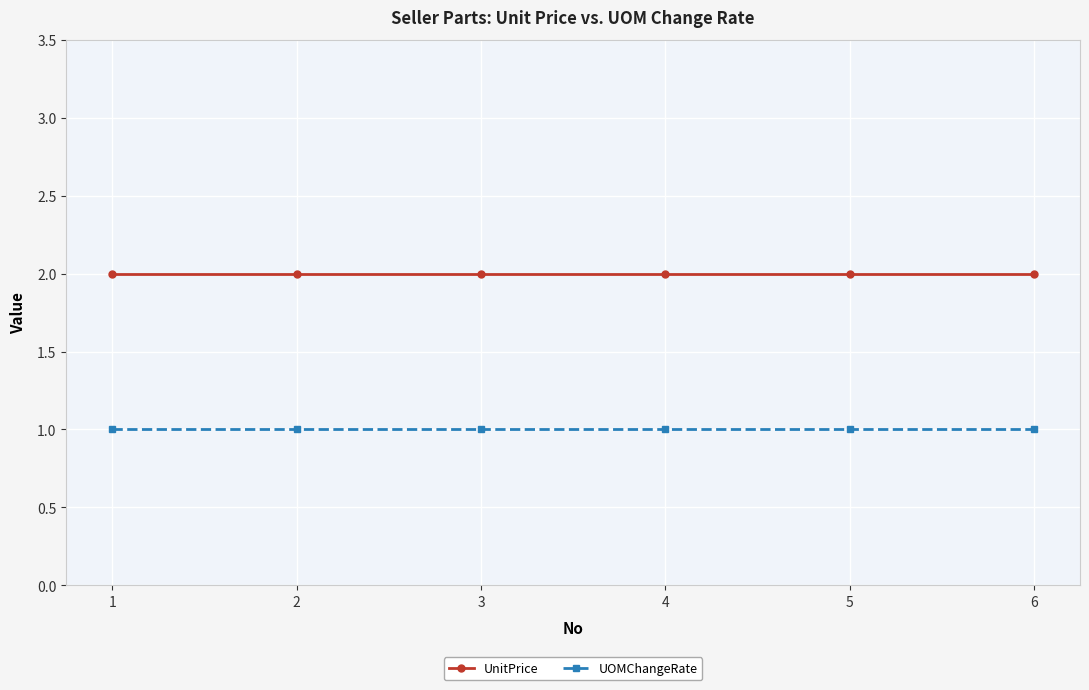

Reading right to left, list all the values displayed in this chart.

UnitPrice: 2	2	2	2	2	2
UOMChangeRate: 1	1	1	1	1	1